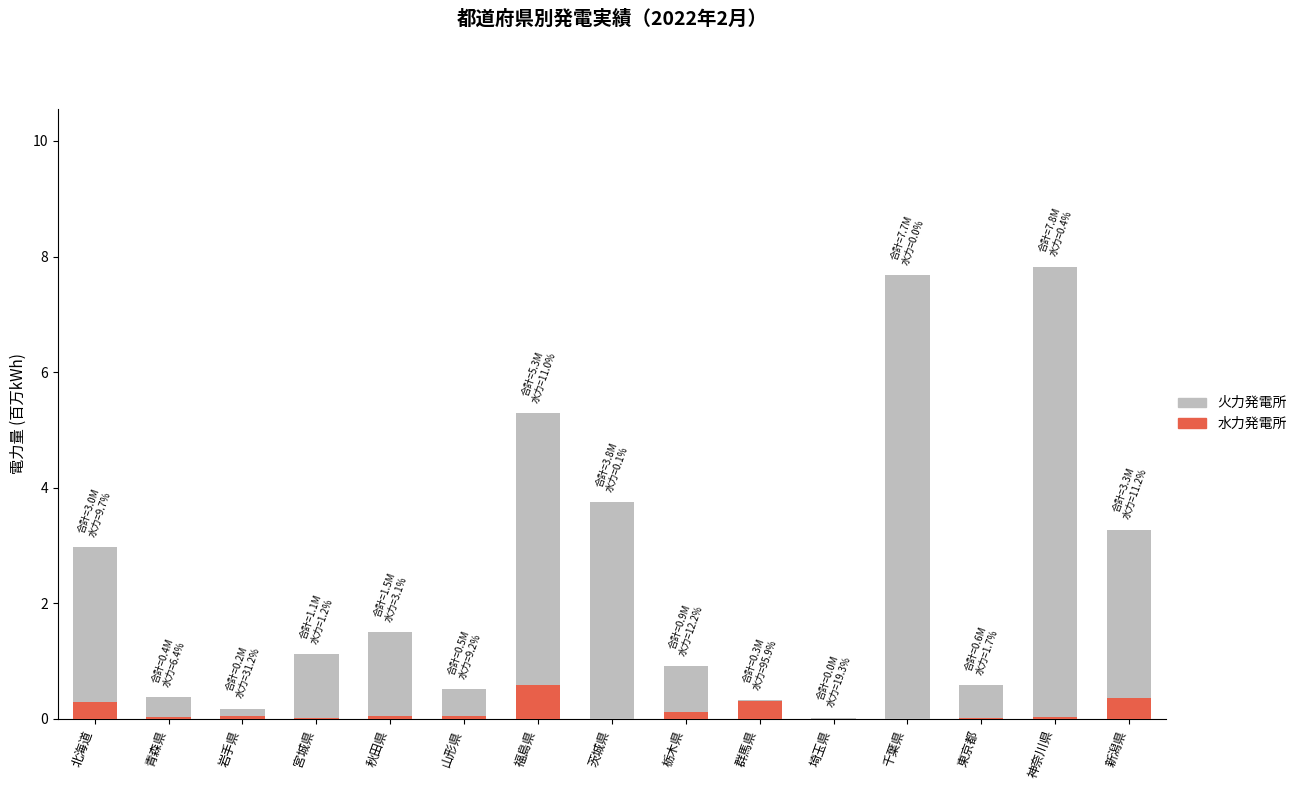

Count the number of data series in this chart.

2